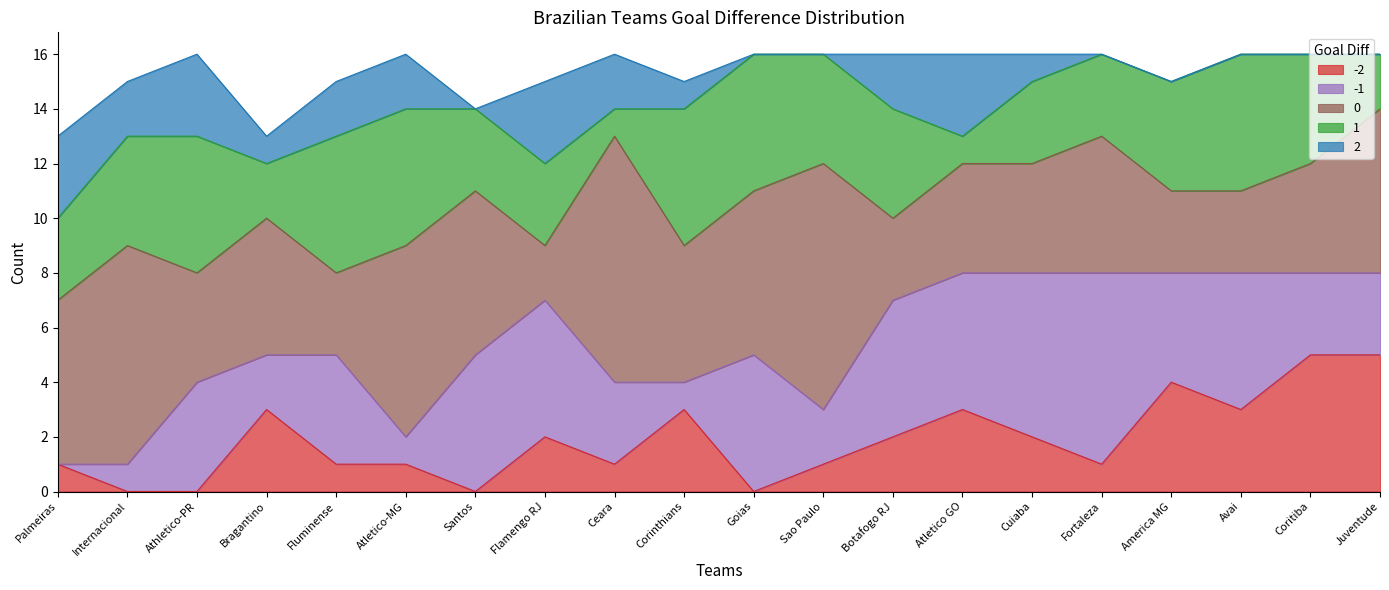

How many intersections are there between 1 and -2?

5